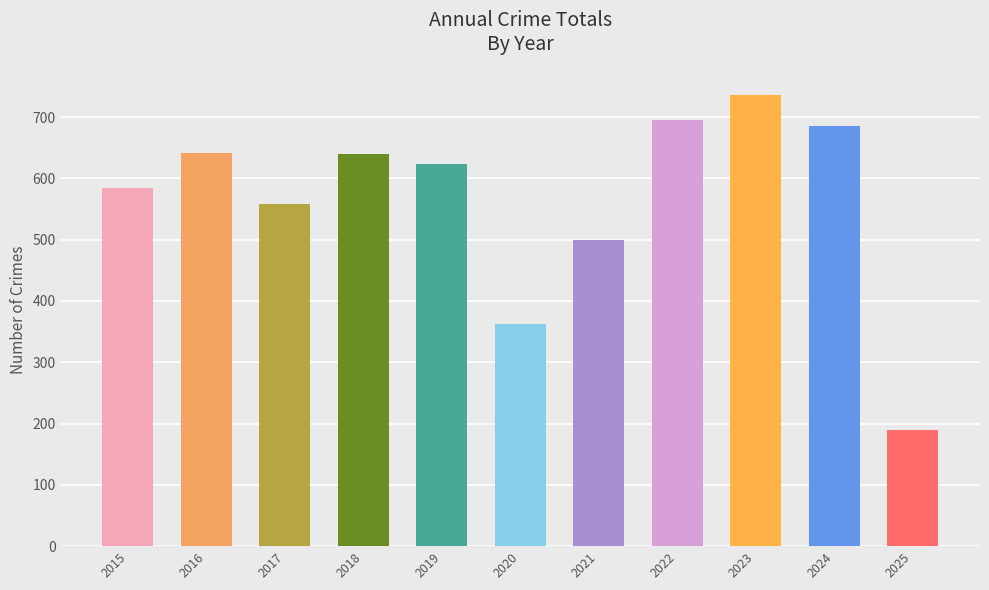

What is the sum of the values at 2023 and 2021?

1236